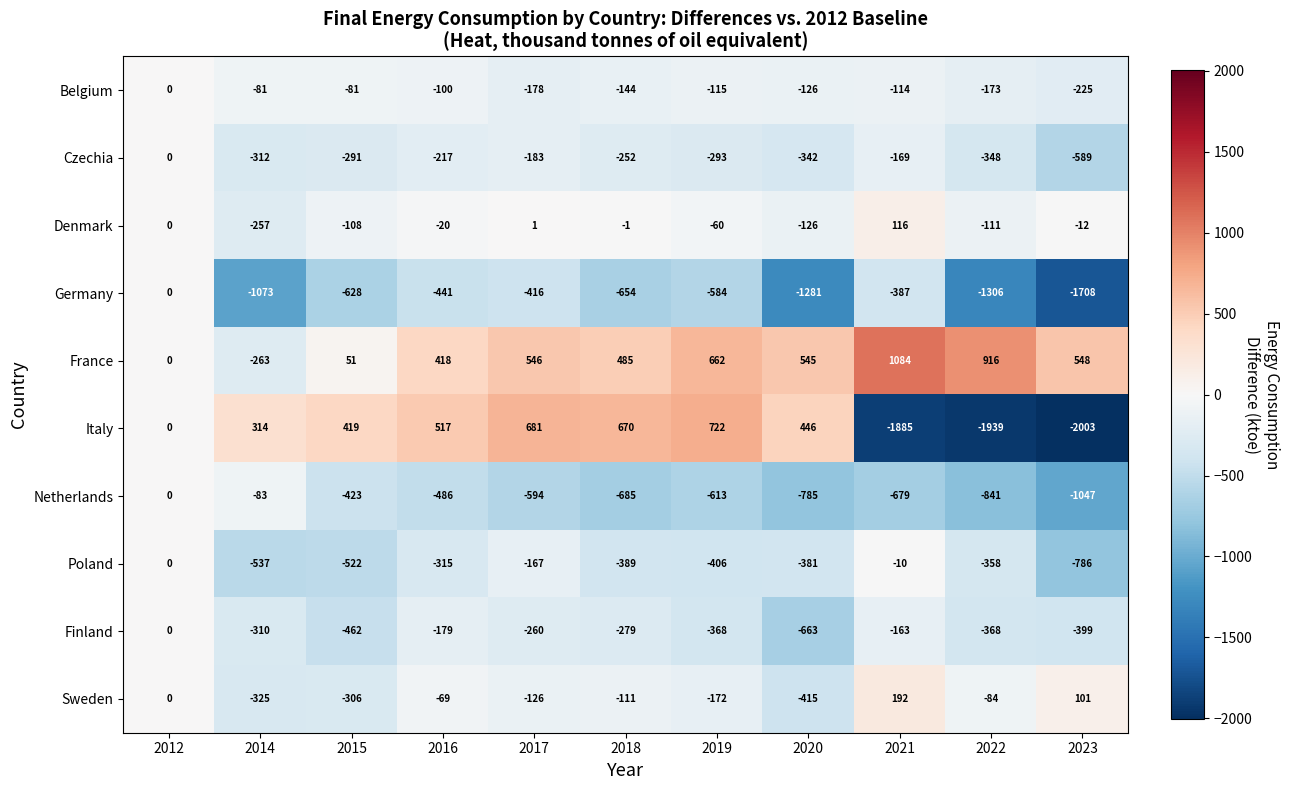

List the labels in order of Sweden value, largest first.

2021, 2023, 2012, 2016, 2022, 2018, 2017, 2019, 2015, 2014, 2020